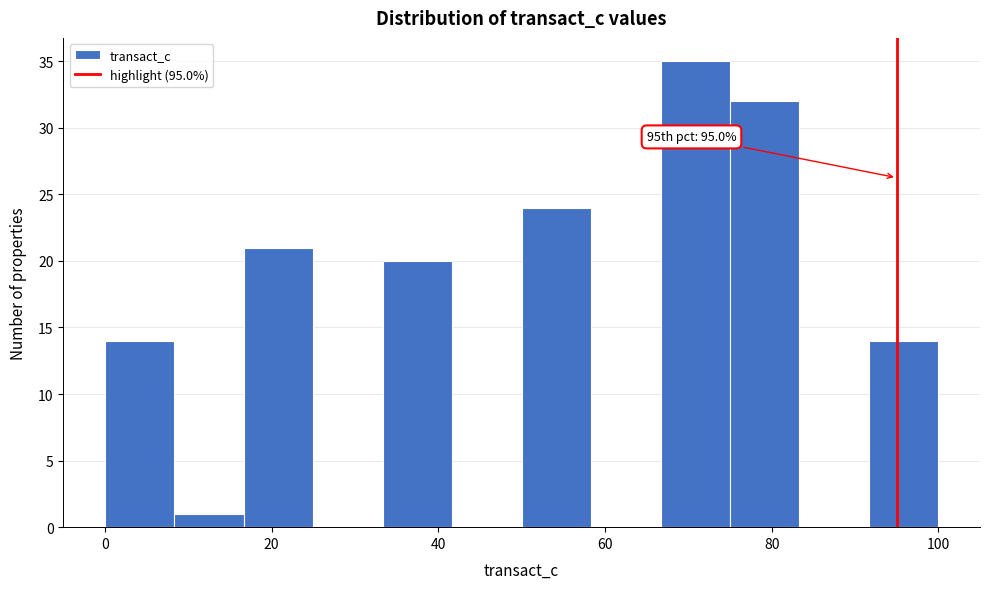

Which range on the x-axis has the tallest bar?

66 to 76